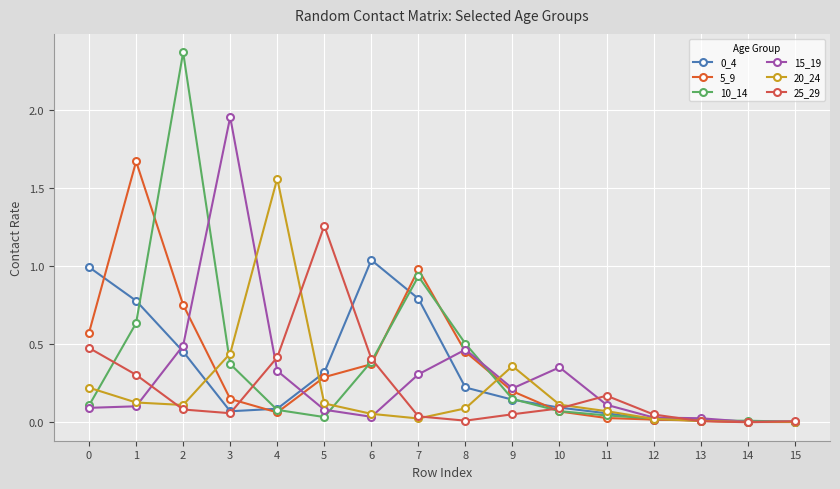

At how many categories does at least one series exceed 0?

16